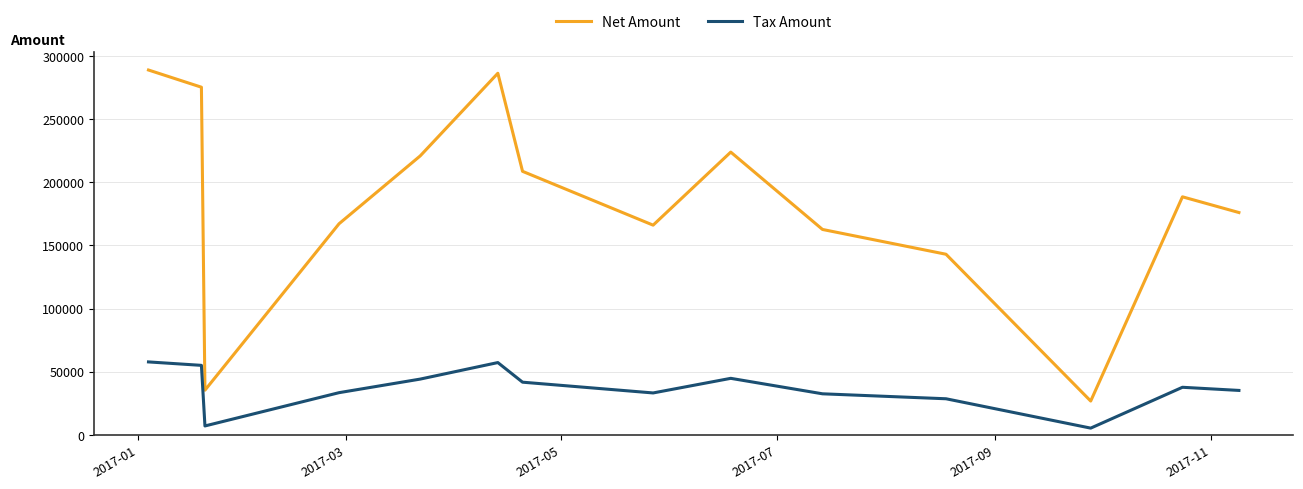

What is the maximum value shown in the chart?

288771.0